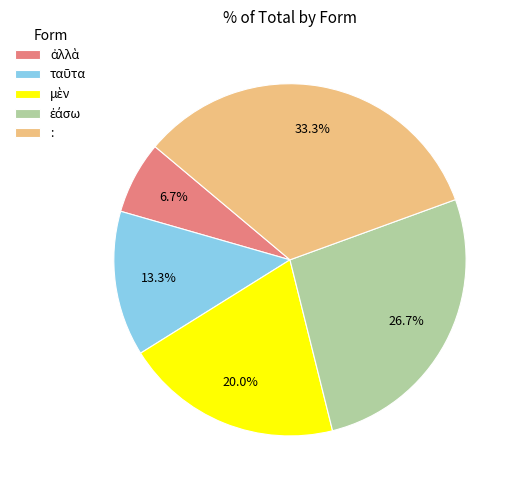

What is the largest slice in the pie chart?

: